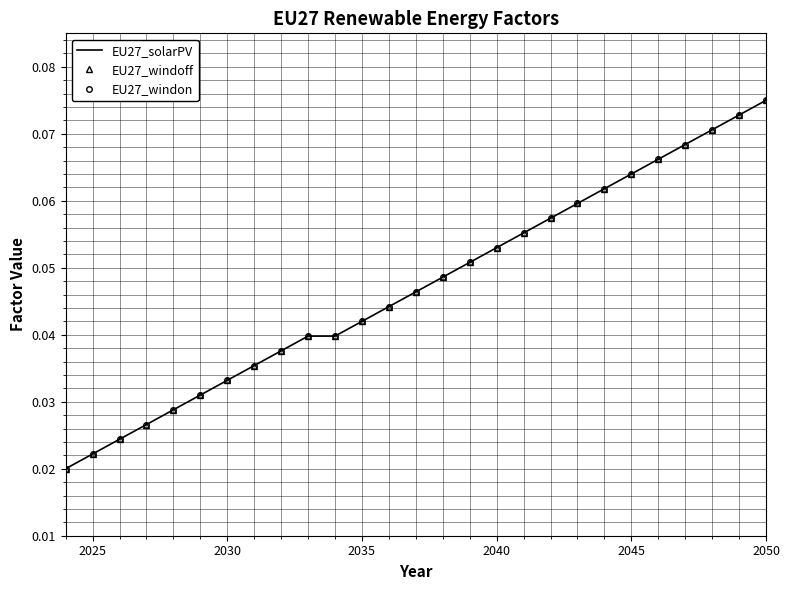

True or false: EU27_windon and EU27_solarPV intersect in this chart.

False